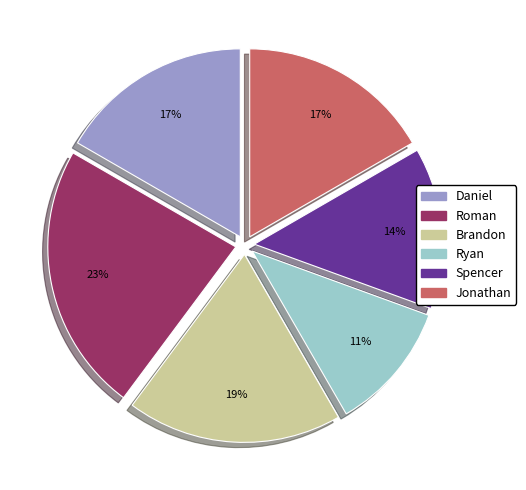

Do Spencer and Daniel together represent more than half of the pie?

No